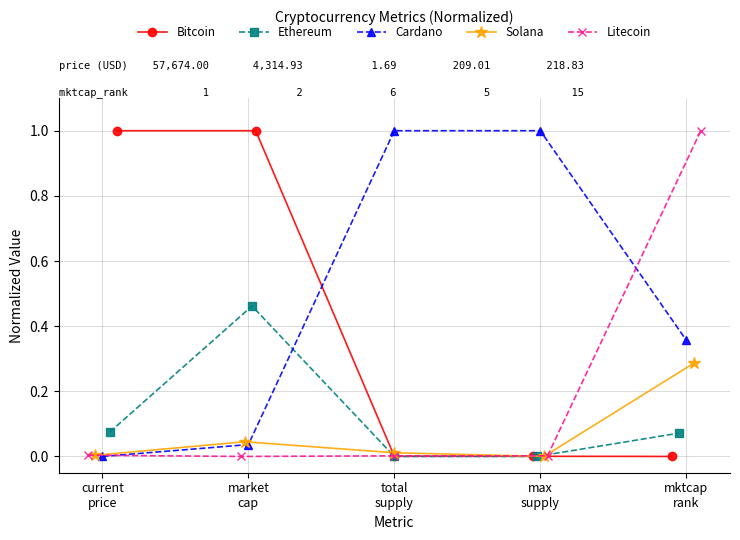

What is the average value of the Ethereum series?

0.1